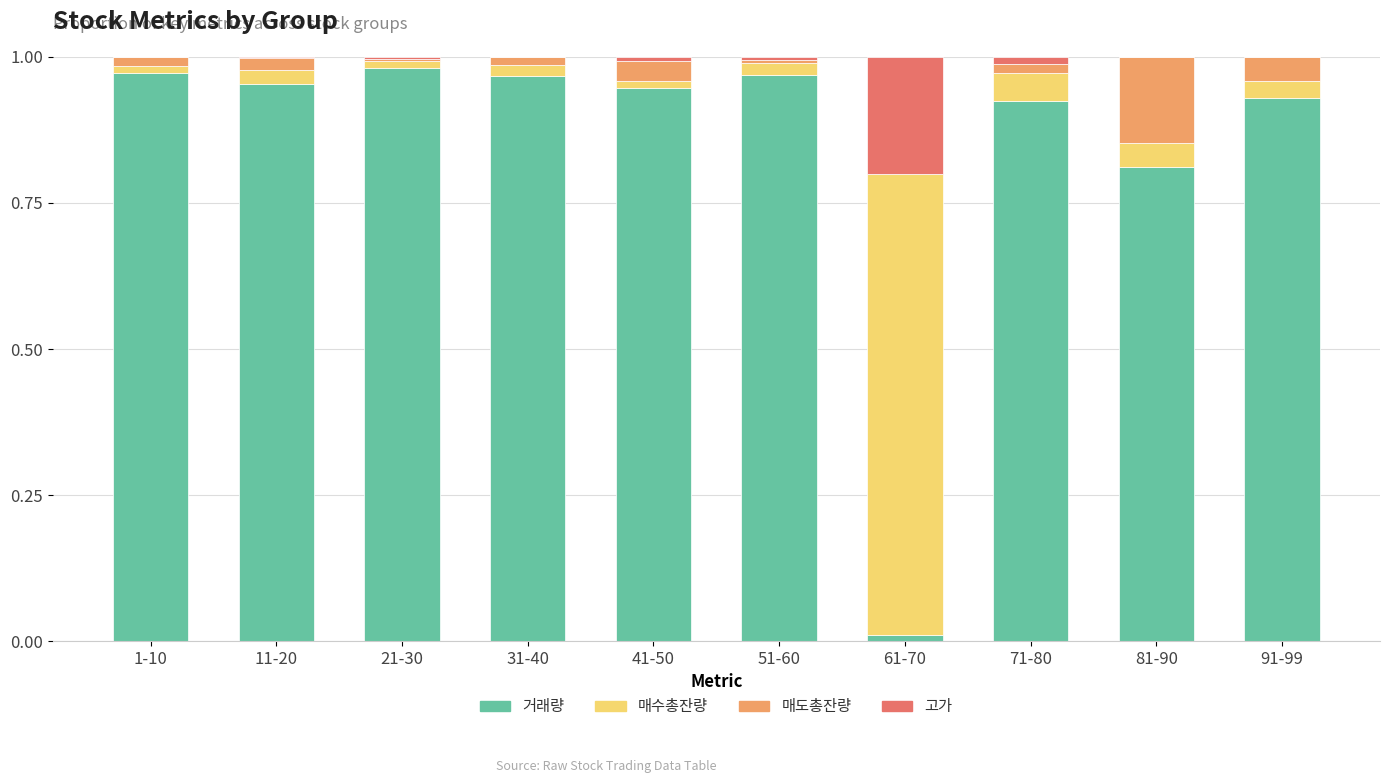

What is the sum of all 거래량 values?

8.5